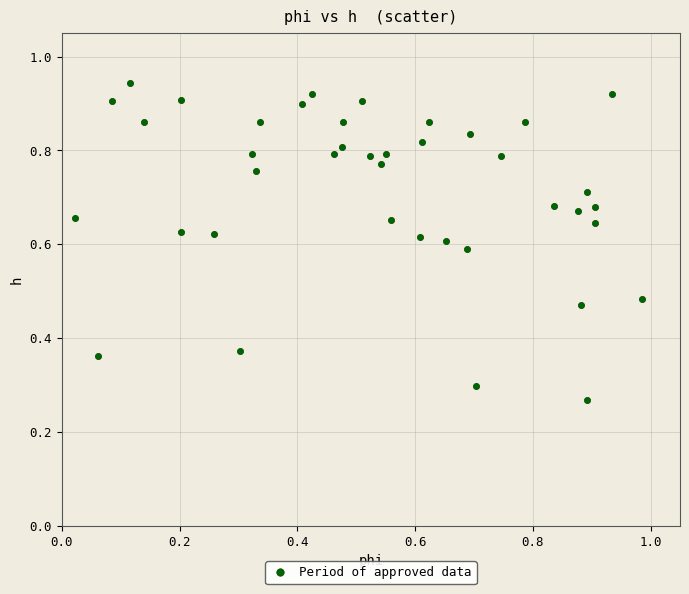

Count the number of points in this scatter plot.

40